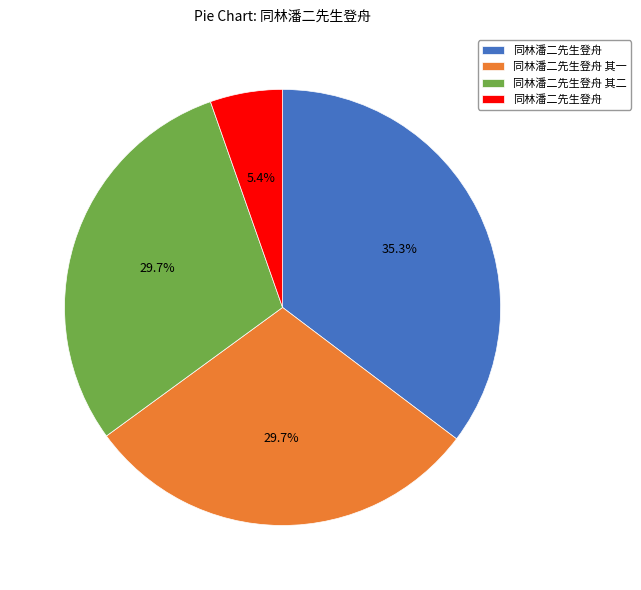

Does any single category account for the majority?

No